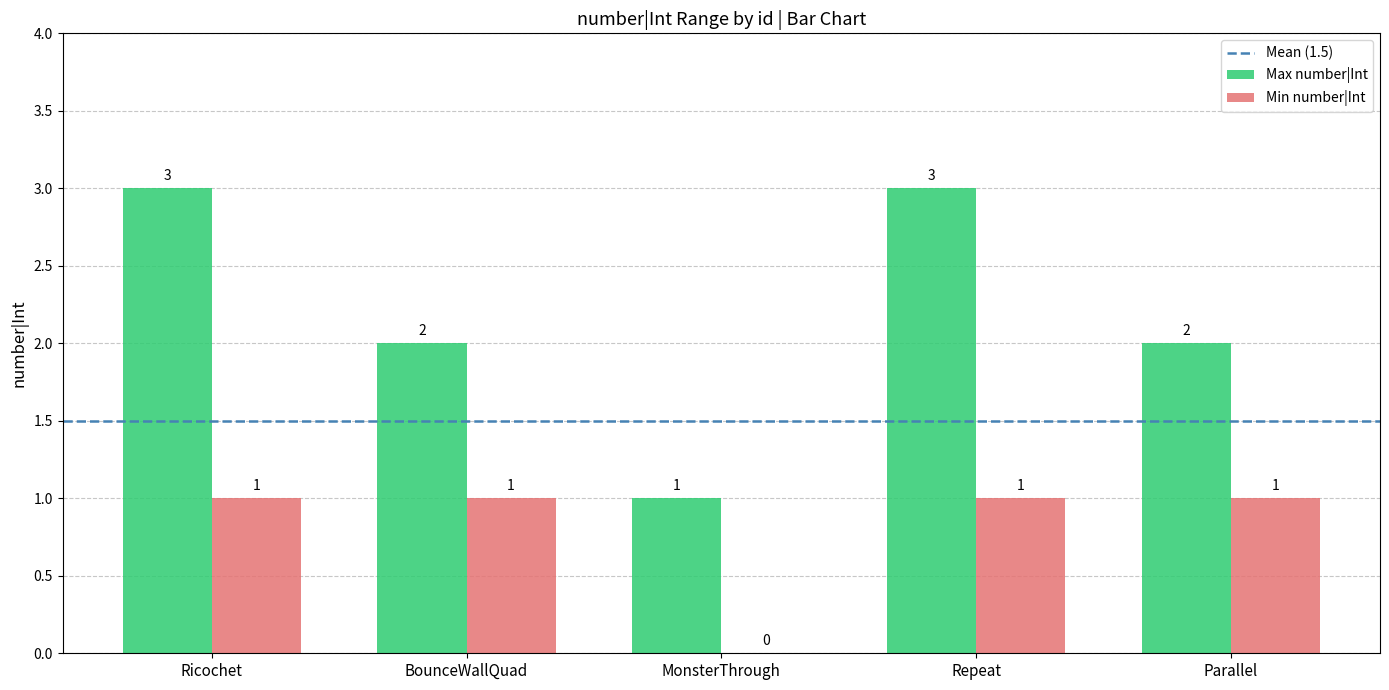

Is it true that Max number|Int equals 2 at Parallel?

True